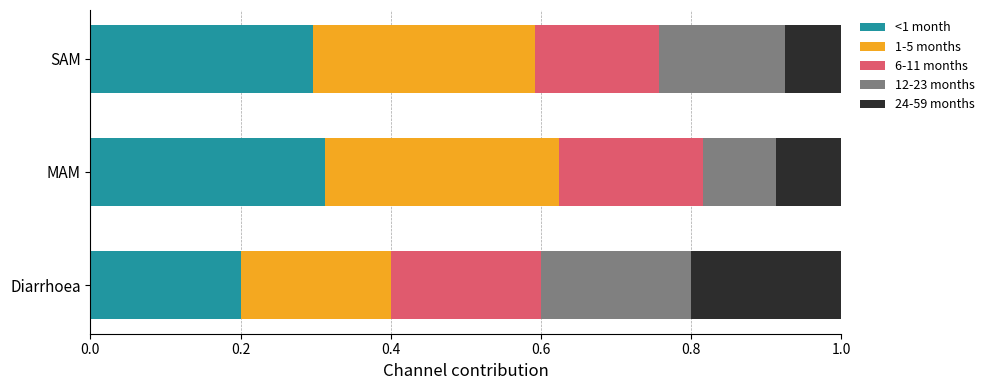

At which label does <1 month reach its minimum?

Diarrhoea